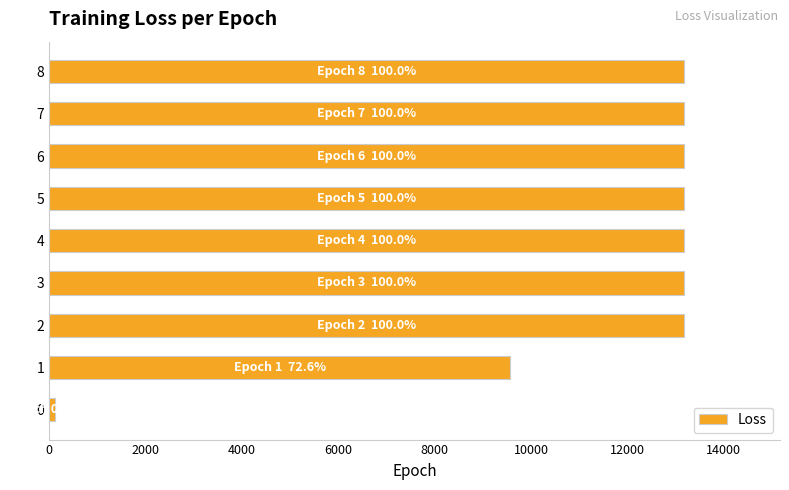

What is the average value?

11326.6